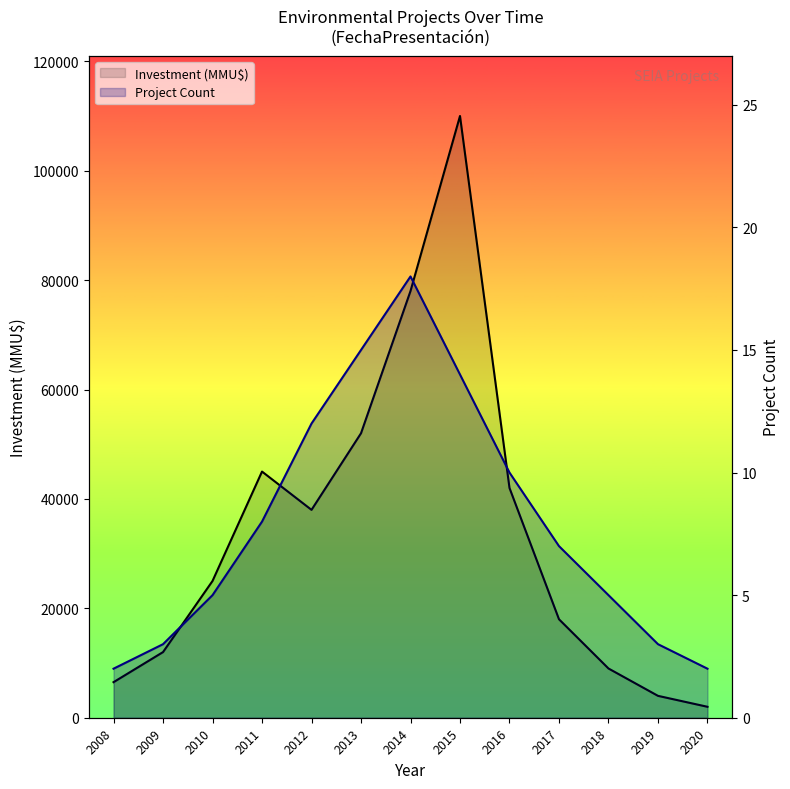

How many distinct data groups are displayed?

2